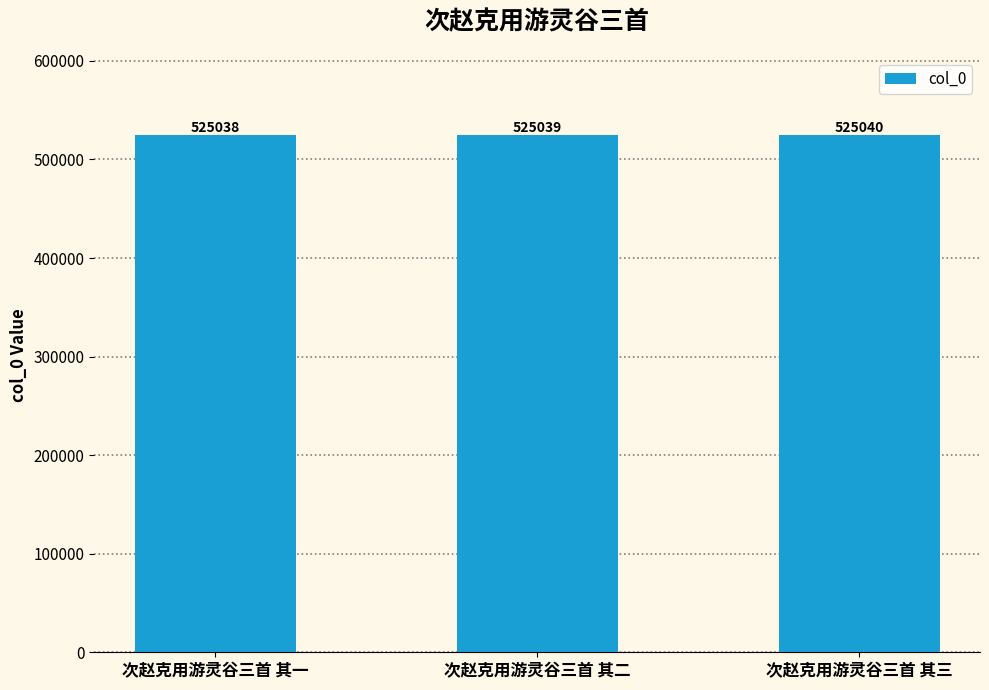

How many data points are less than 525039?

1